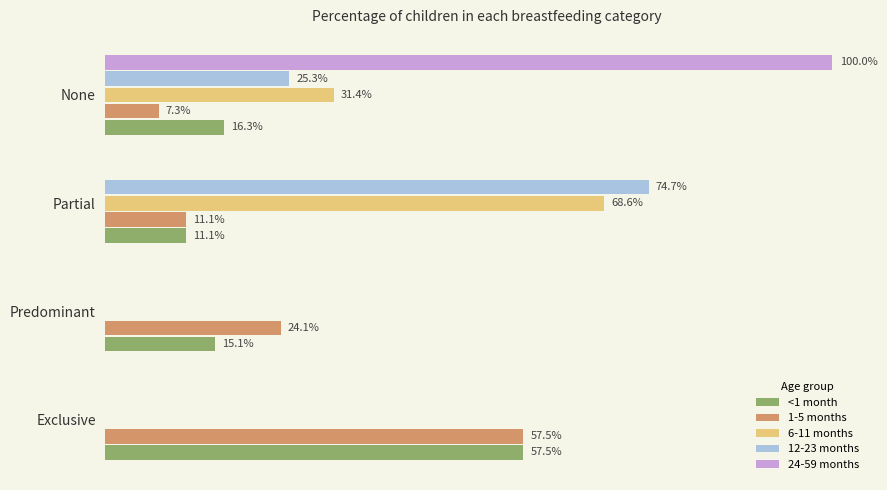

How many series are shown in this chart?

5